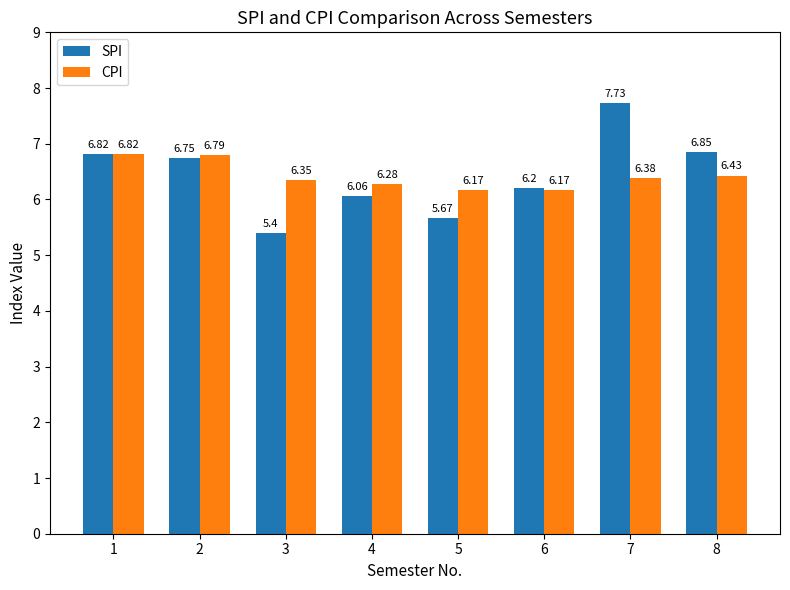

Which series changed the most between 3 and 4?

SPI